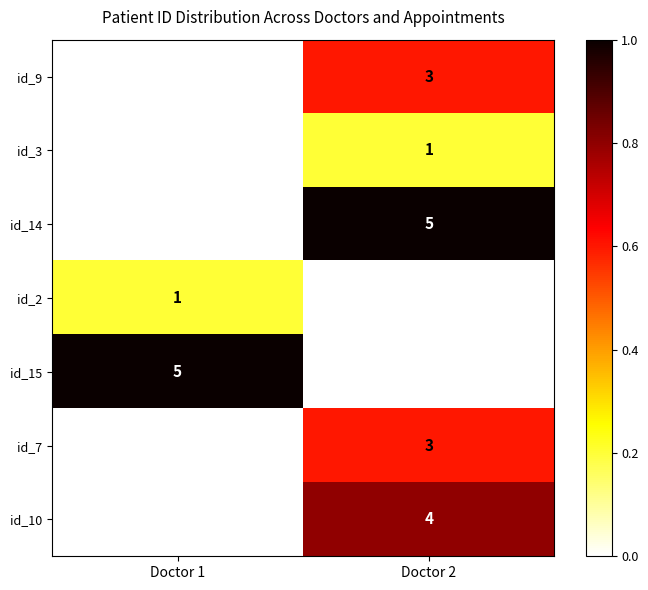

The value of id_15 at Doctor 1 is 5. True or false?

True